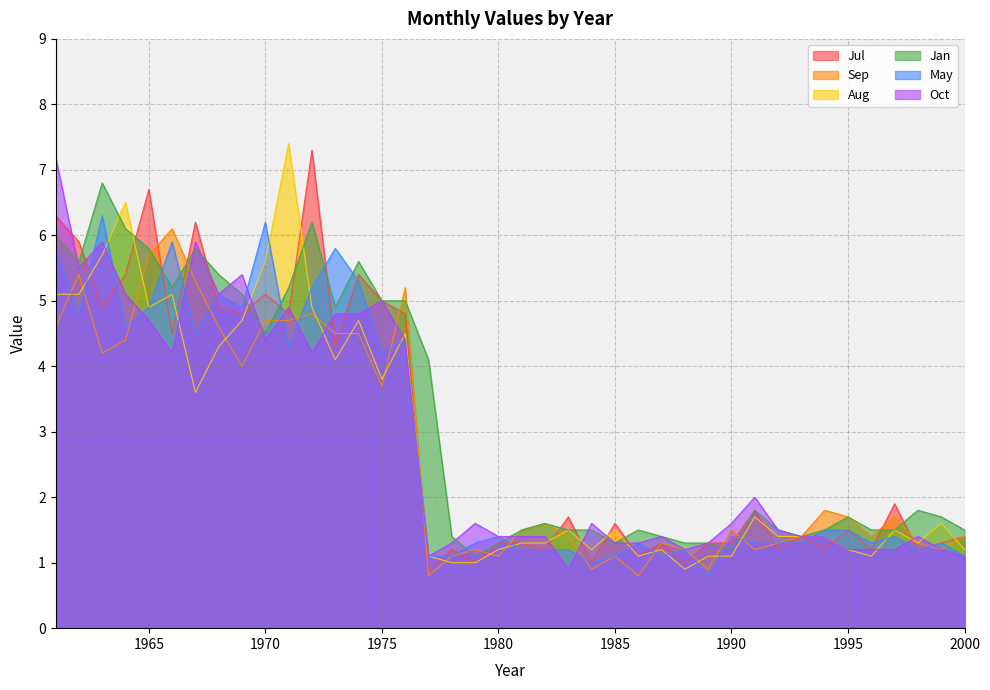

Read the Jul value at 1963.

4.9